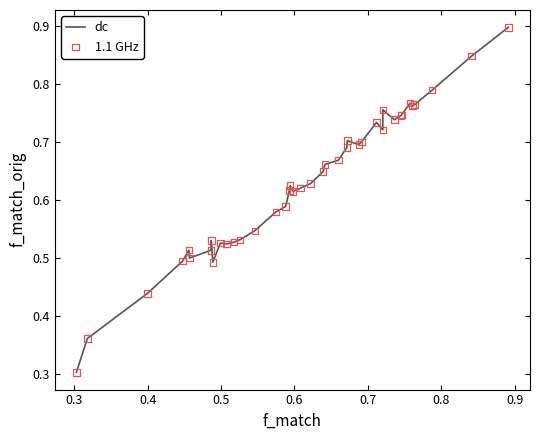

What is the maximum value shown in the chart?

0.9